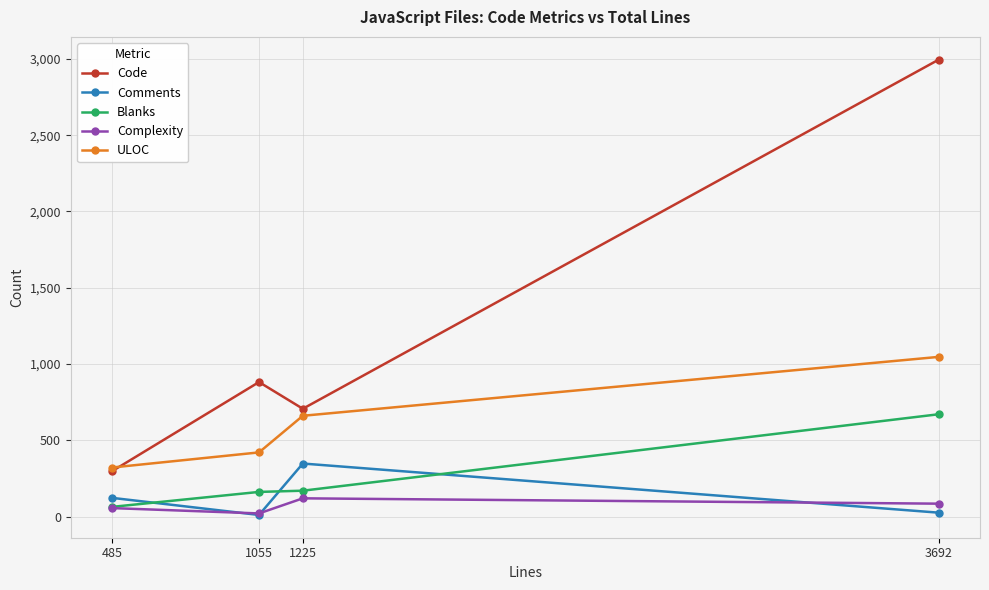

What is the value of the Blanks point at the 3rd from the left?

170